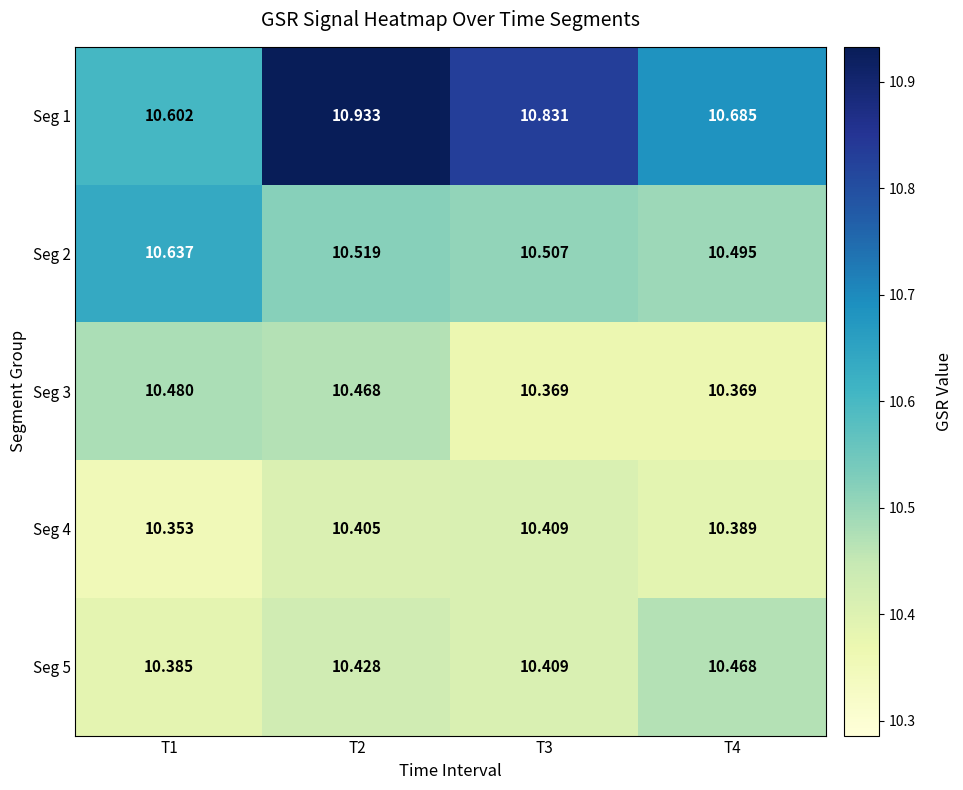

How many categories are shown in the chart?

4